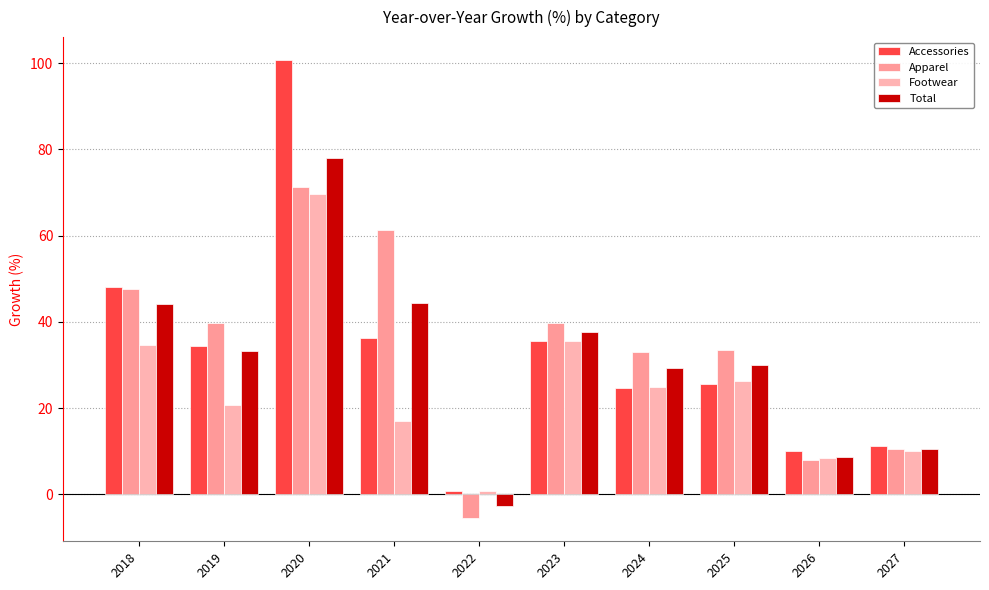

What is the value of the Accessories bar at the 5th from the left?

0.9